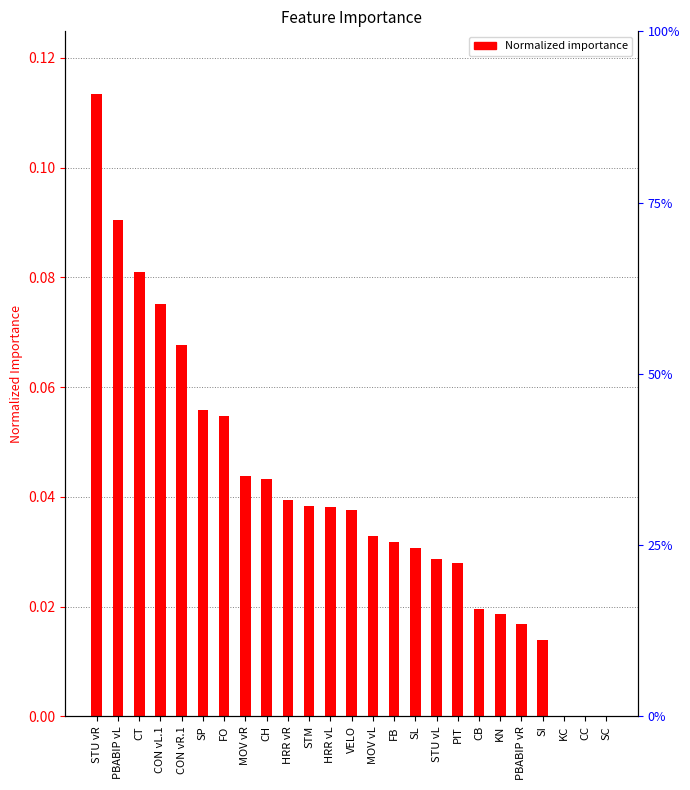

What is the label of the 23rd bar from the right?

CT